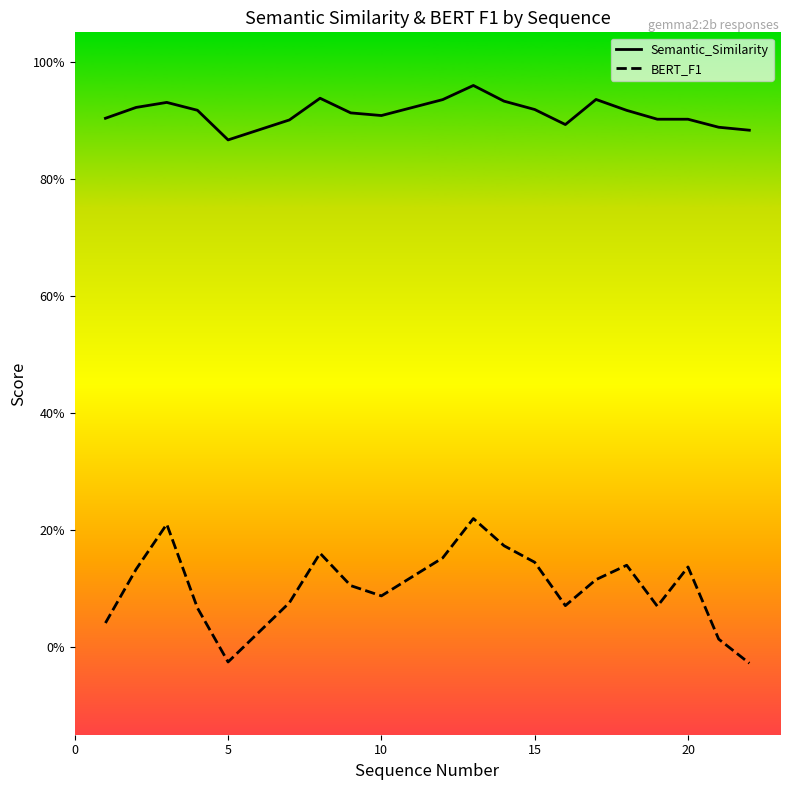

What are all the series names shown in the legend?

Semantic_Similarity, BERT_F1